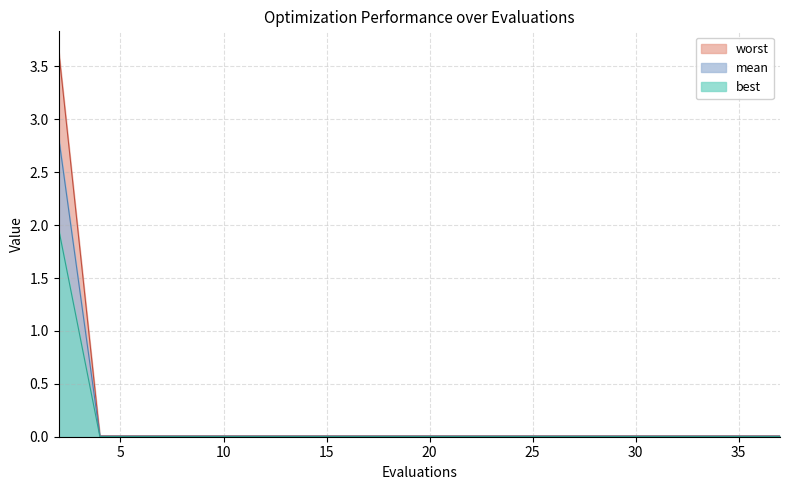

Which series has the widest spread of values?

worst